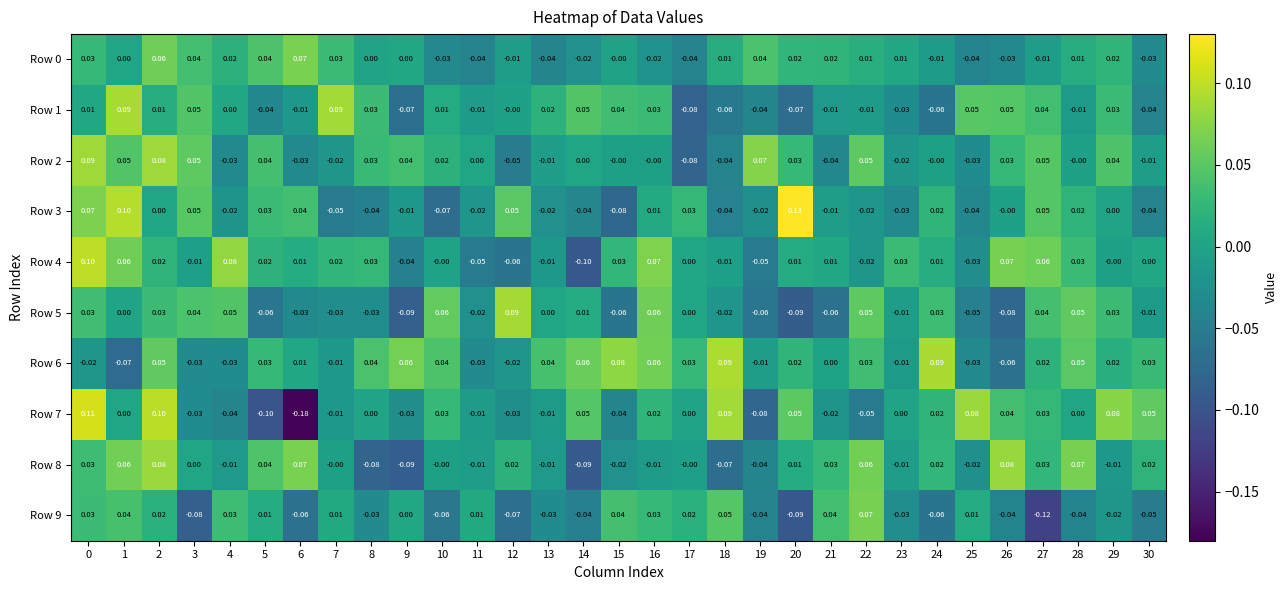

Is the value of Row 5 at 9 greater than the value of Row 3 at 6?

No